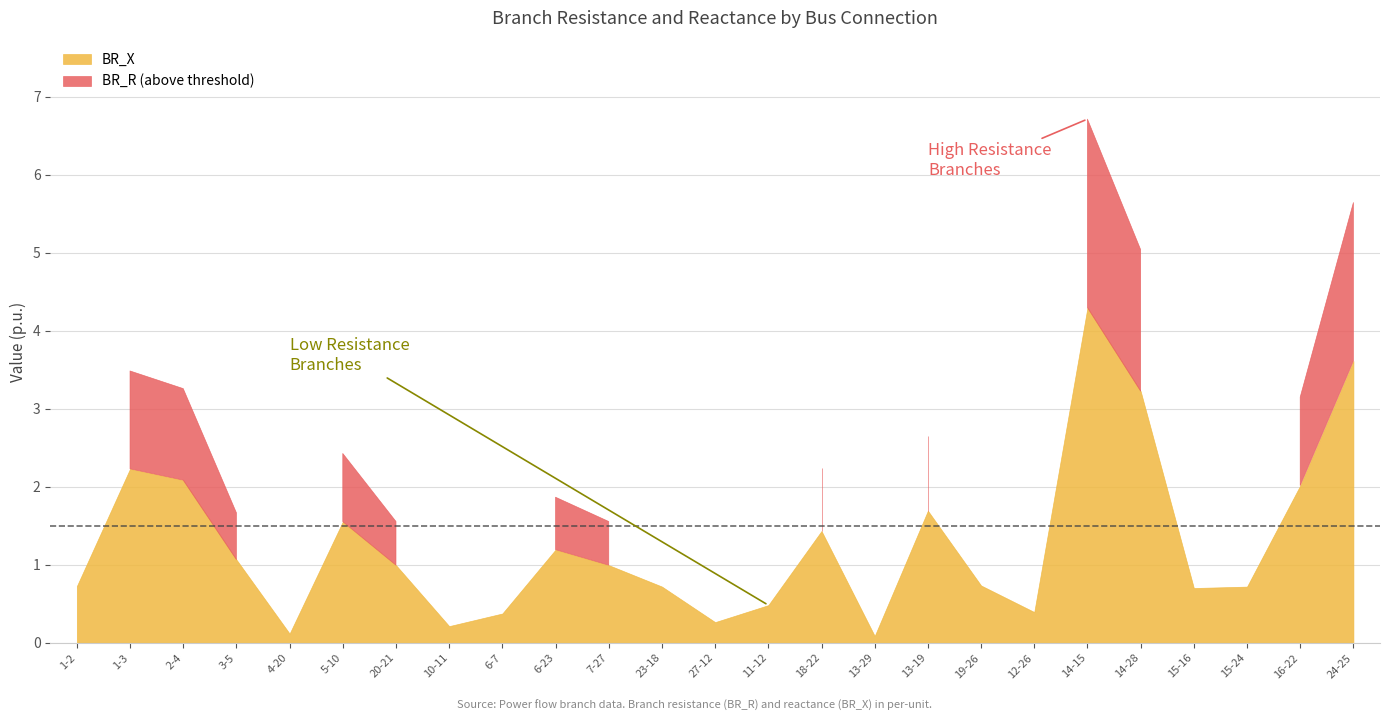

What is the value of the BR_R point at the 21st from the left?

5.0